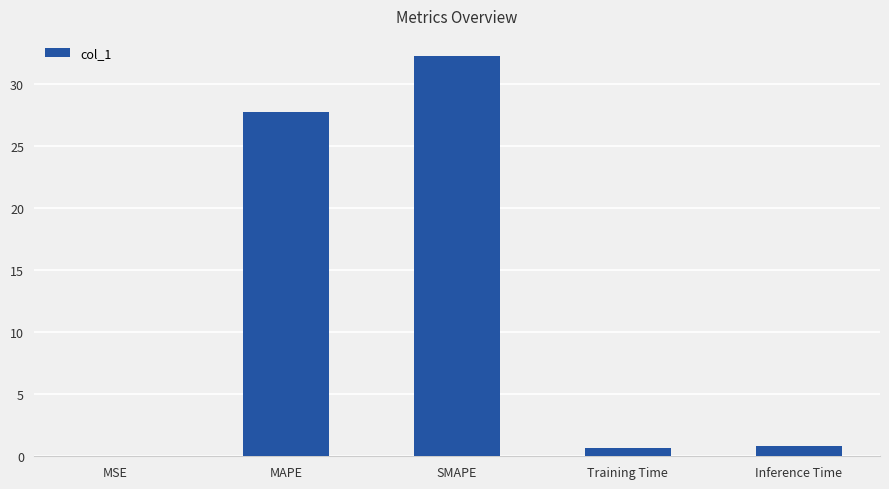

How many distinct data groups are displayed?

1